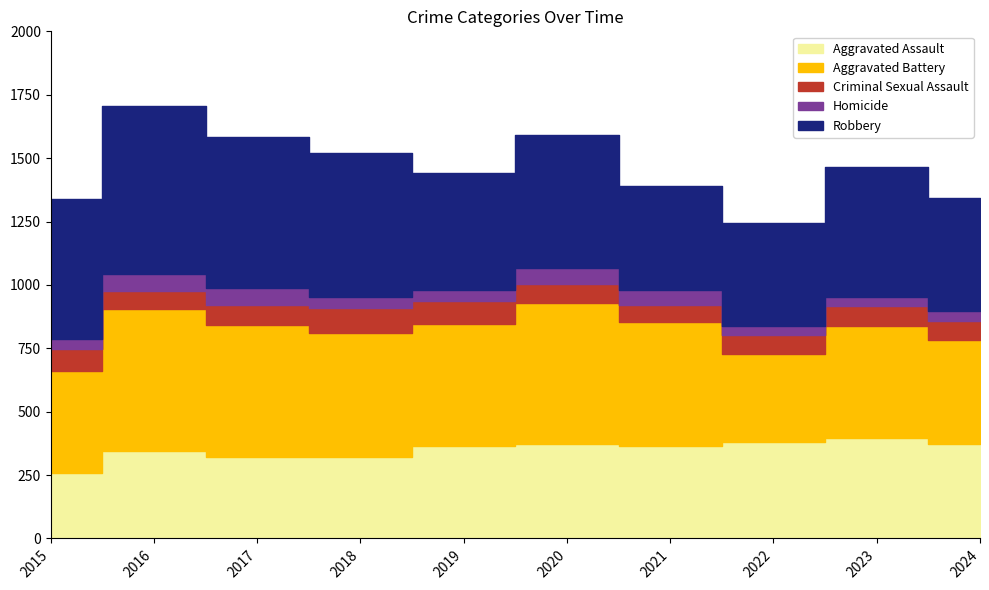

What is the average value of the Robbery series?

514